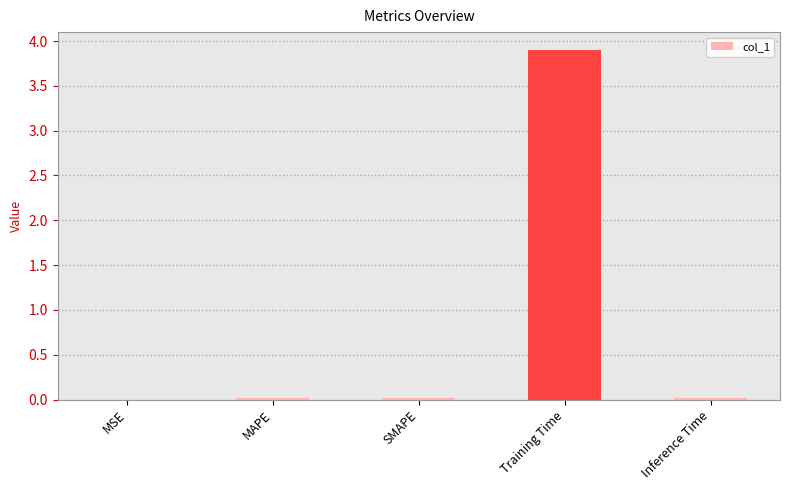

The value at Training Time is 0.8. True or false?

False